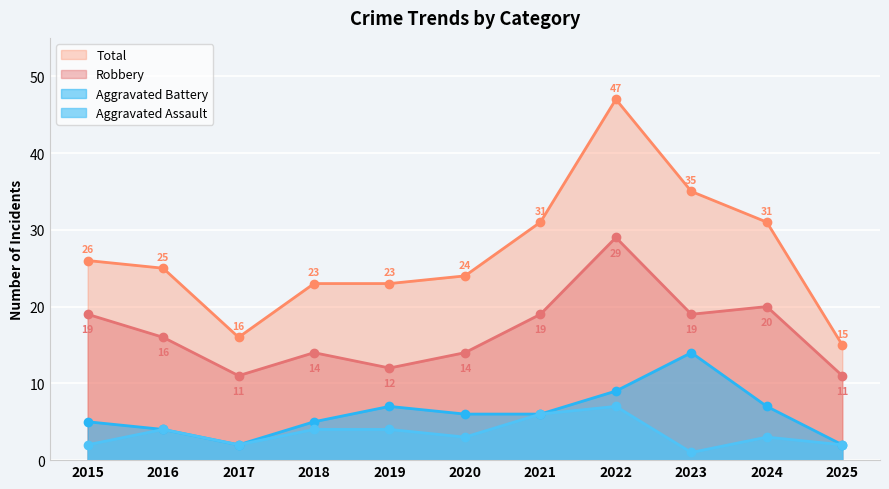

What is the difference between the highest and lowest values at 2020?

21